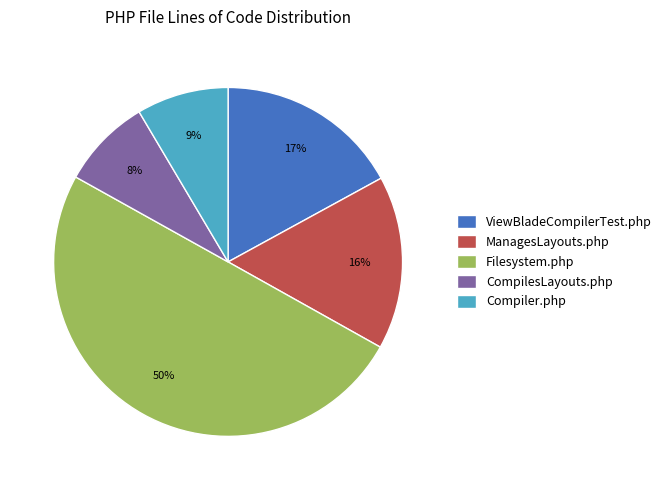

The ViewBladeCompilerTest.php slice represents 25% of the pie. True or false?

False